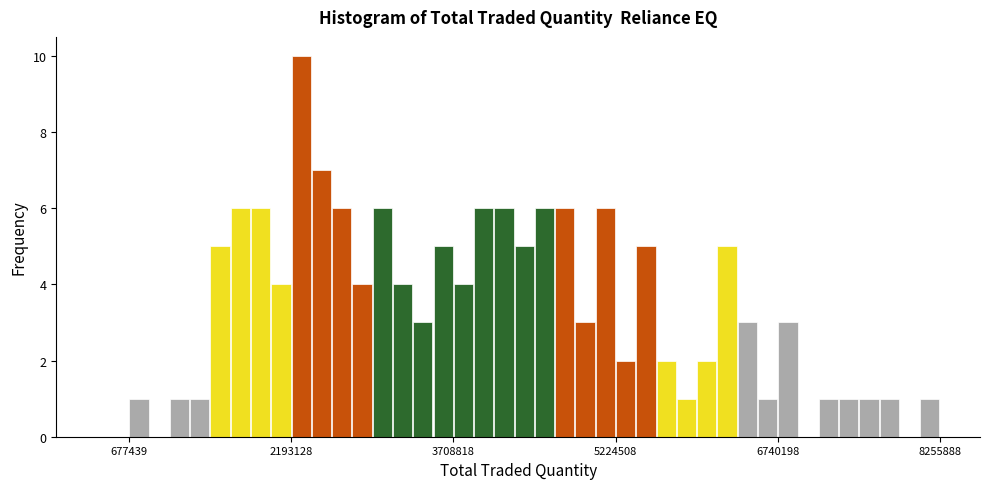

Around what value on the x-axis is the tallest bar? Give the approximate position of its centre, as read against the axis.

2200000